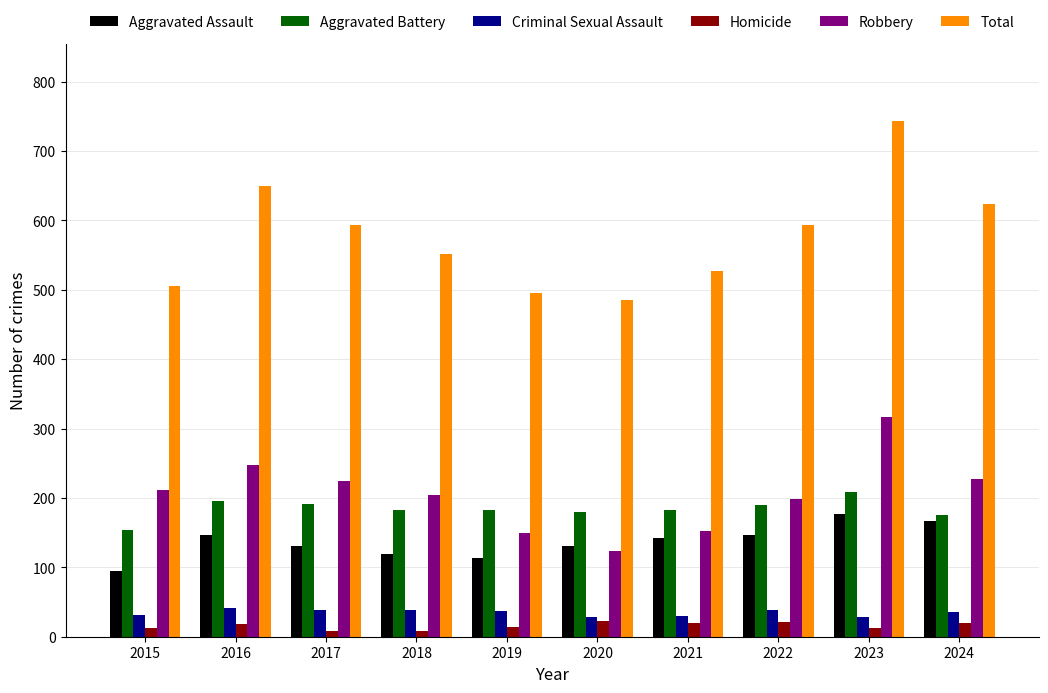

Which series has the largest total across all categories?

Total